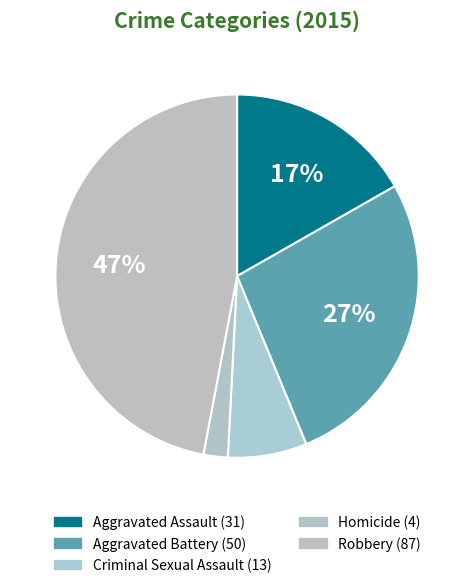

How many segments does this pie chart have?

5